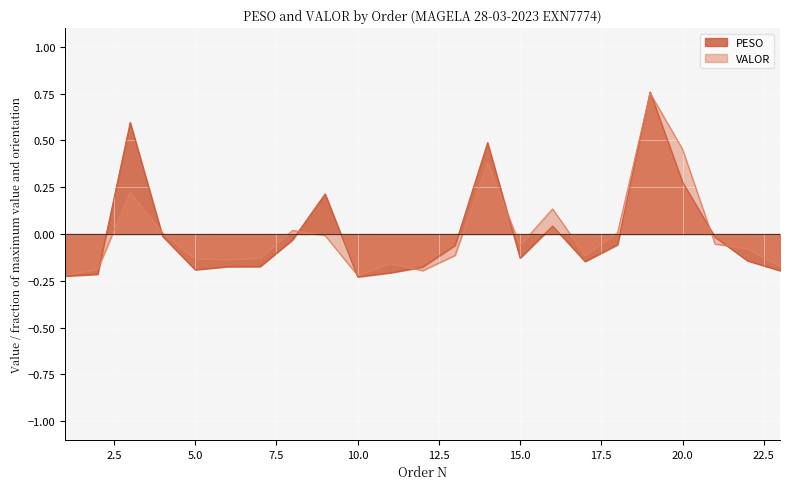

What is the difference between the highest and lowest values at 14?

0.1